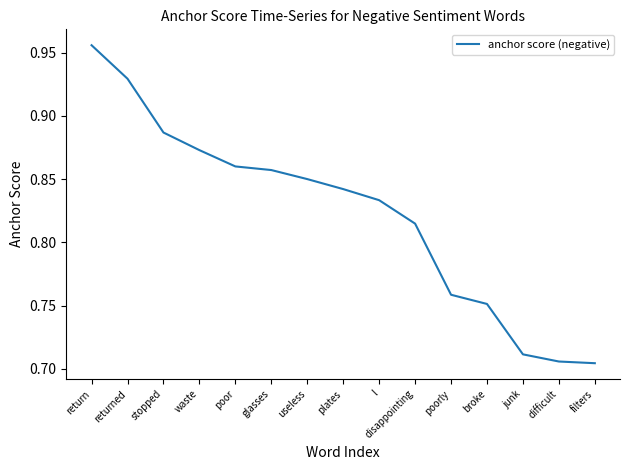

Which has a higher value, difficult or broke?

broke